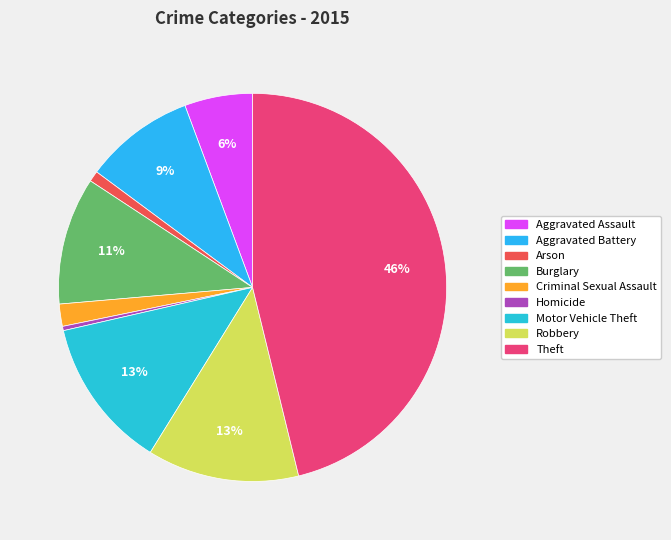

Count the number of slices in the pie.

9